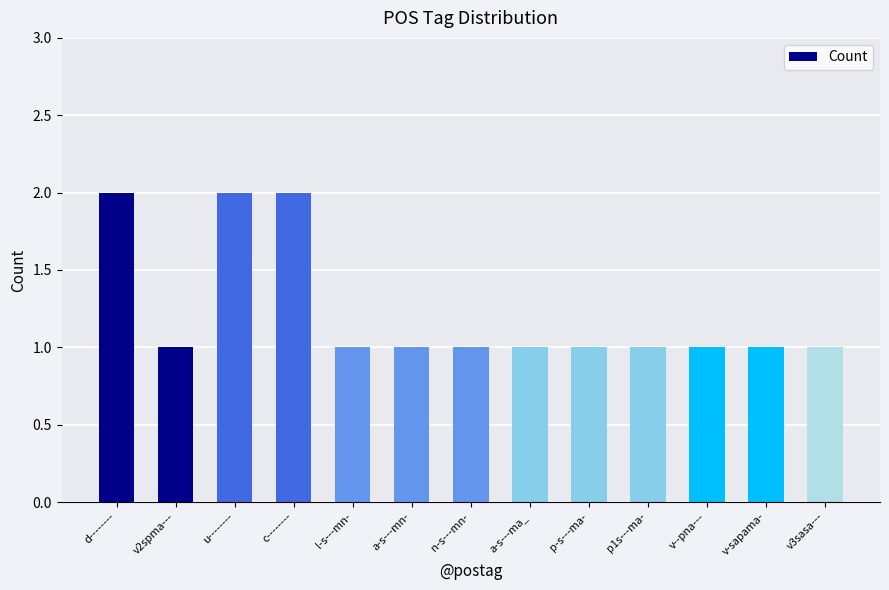

Is it true that the value at v2spma--- is 1?

True